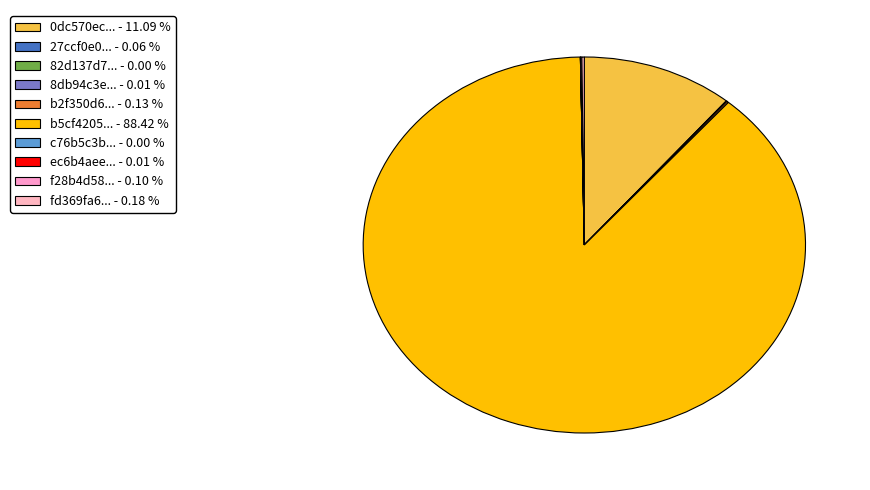

To the nearest percent, what is the average slice percentage?

10%